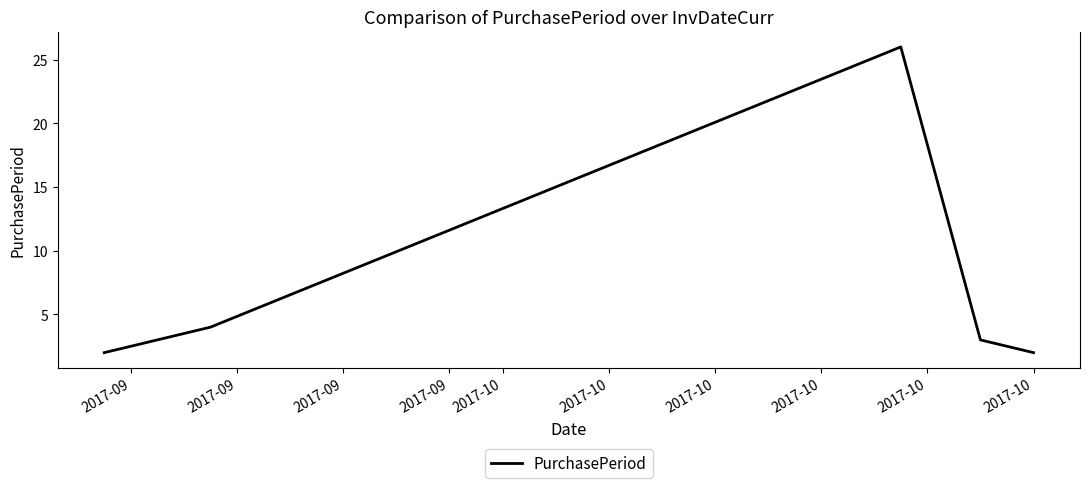

What is the sum of all values?

37